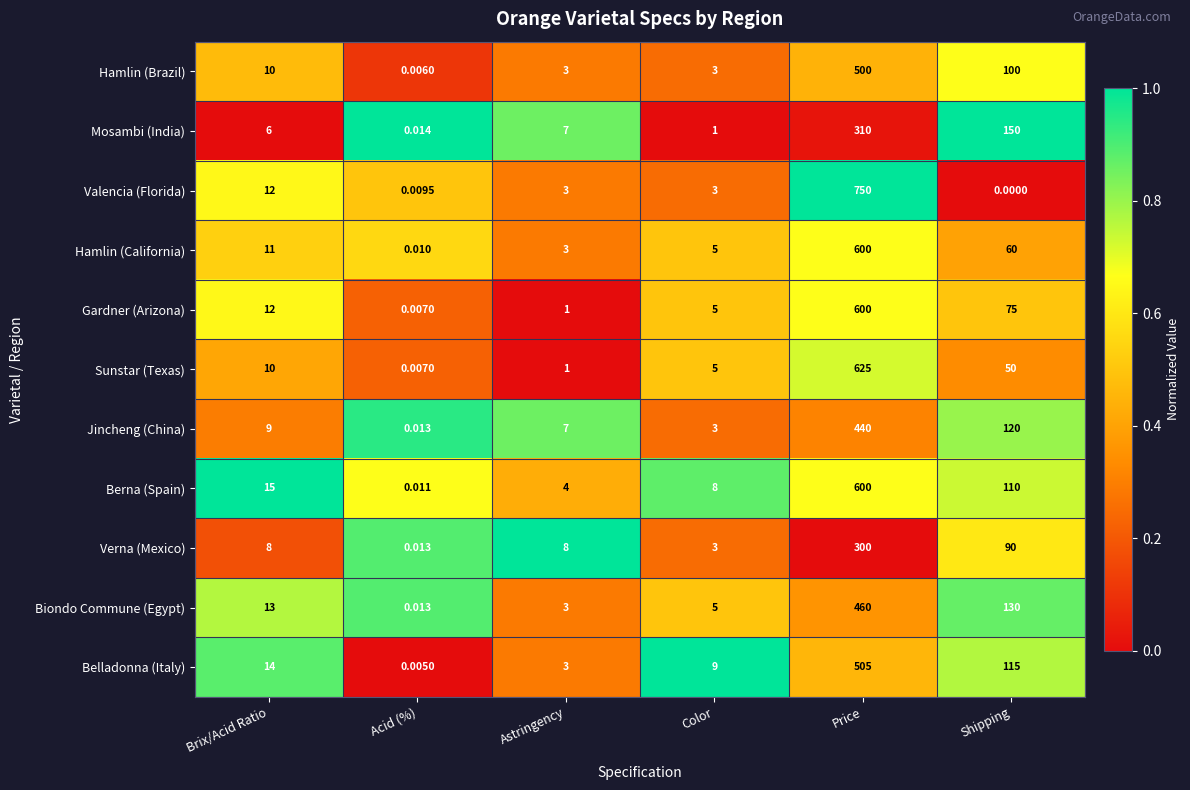

Where is Berna (Spain) nearest to the value 300?

Shipping